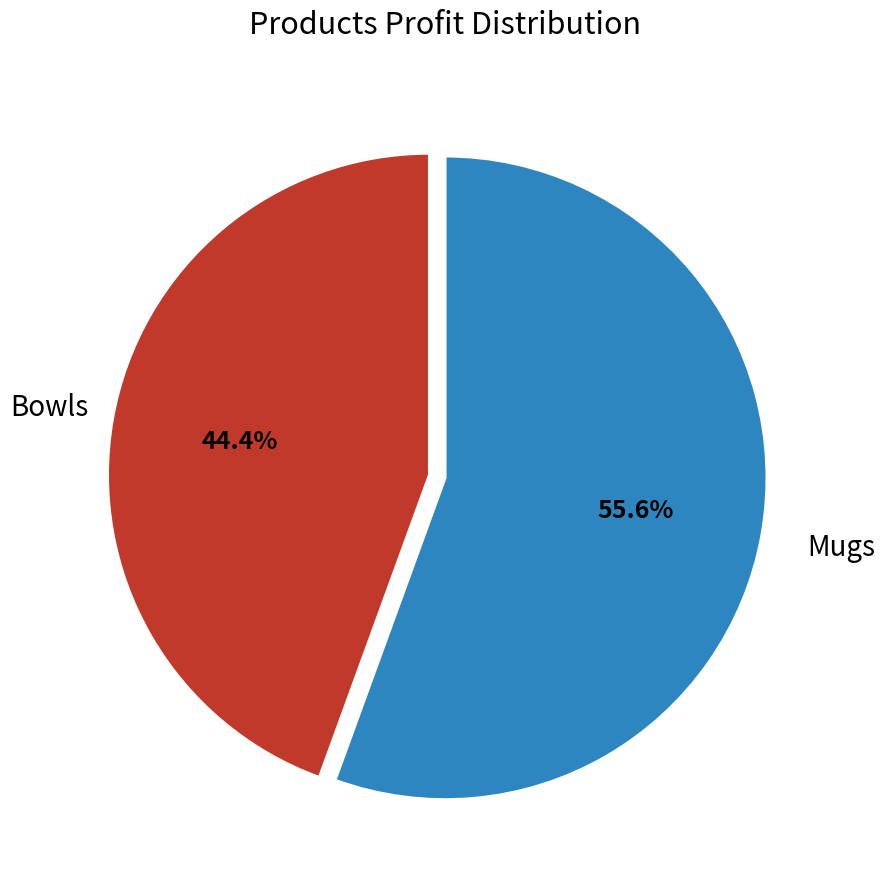

Does any single category account for the majority?

Yes